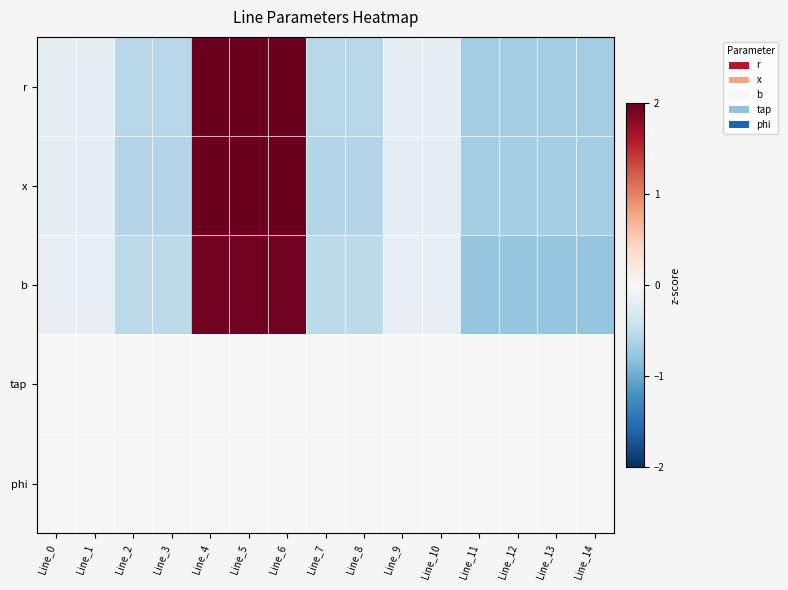

What is the greatest value displayed?

2.0